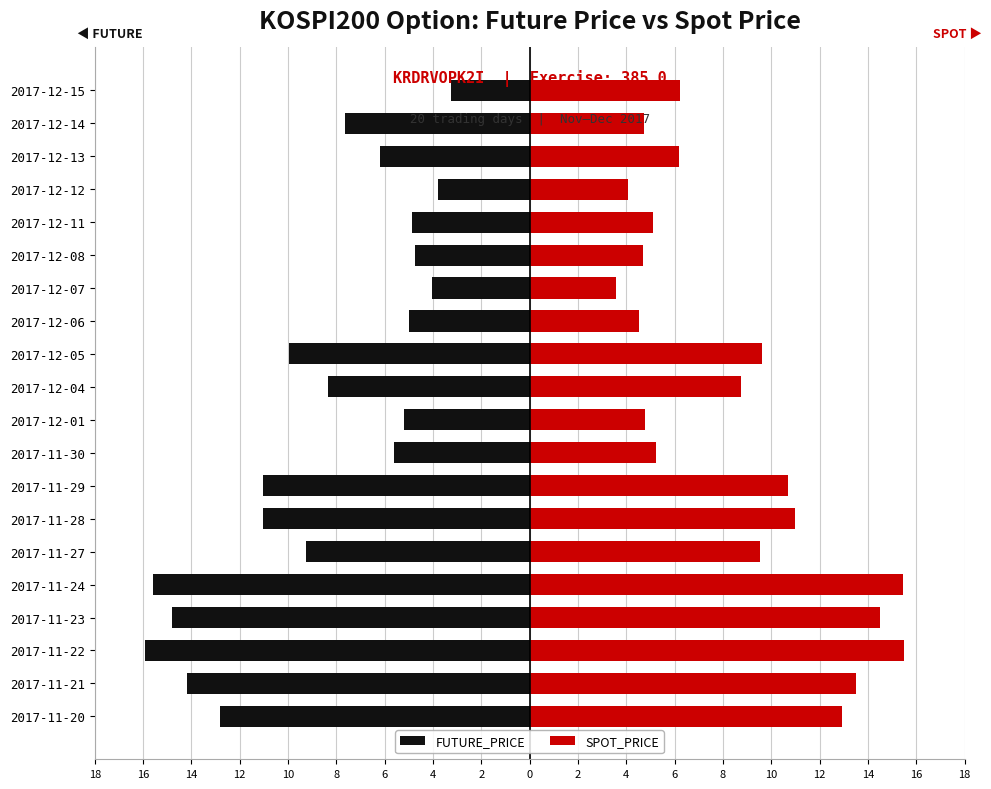

What is the value of the FUTURE_PRICE bar at the 7th from the left?

-11.1